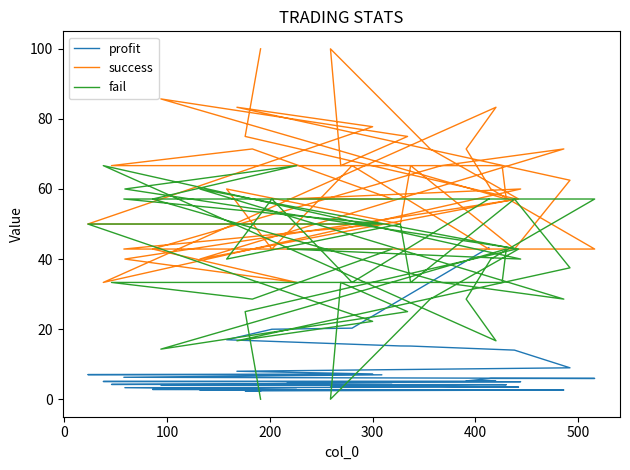

How many intersections are there between success and fail?

12